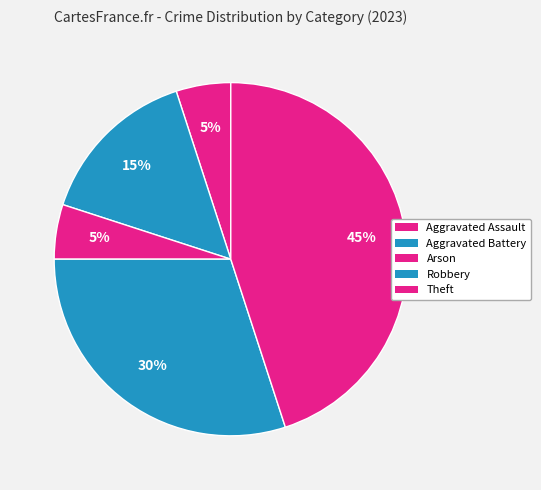

Is there any slice that represents more than half of the pie?

No